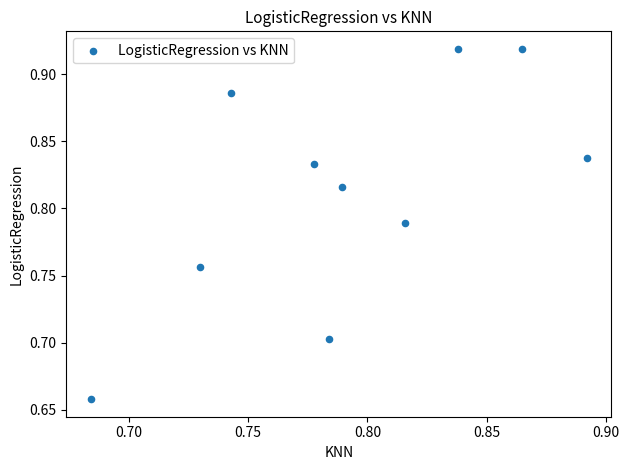

What is the range of Y values (max minus min)?

0.3